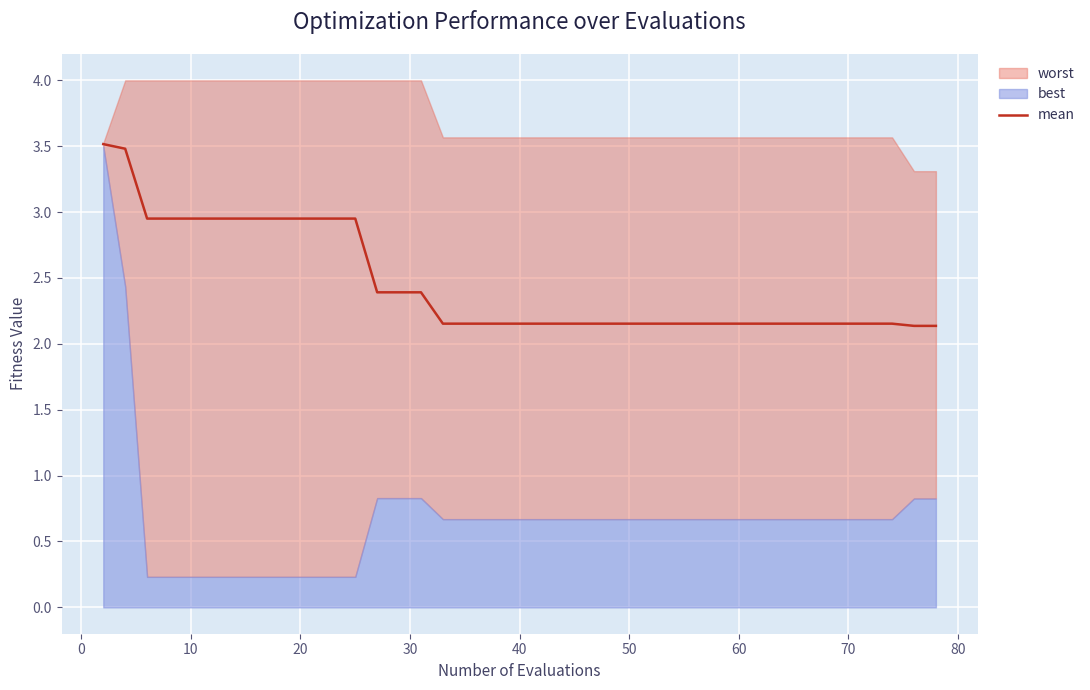

The mean series shows 1.5 at 40. True or false?

False